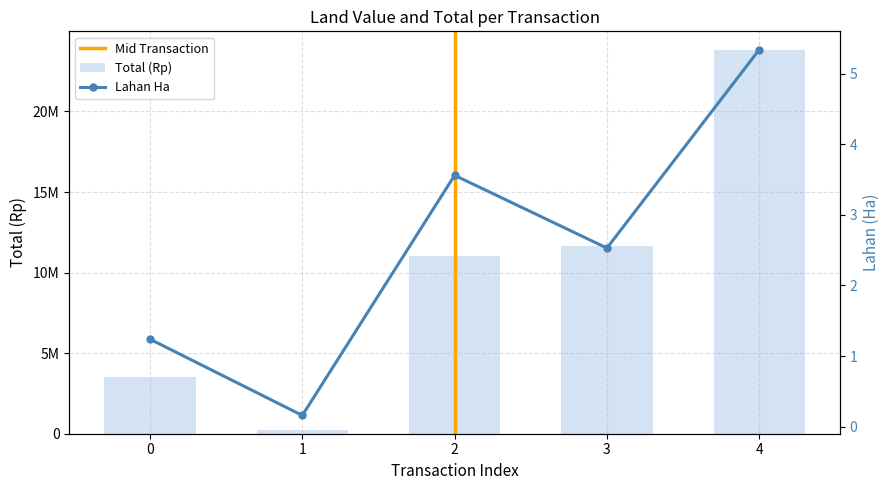

The value of Total (Rp) at 4 is 5143327.7. True or false?

False